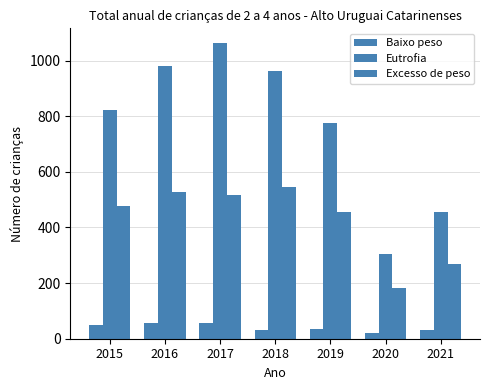

True or false: Eutrofia has a value of 982 at 2016.

True